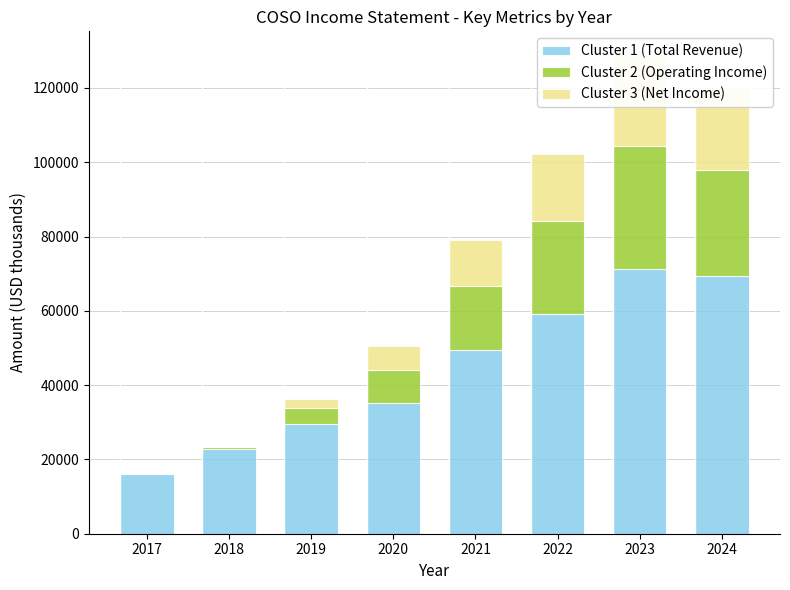

Which has a higher value, 2019 or 2017?

2019